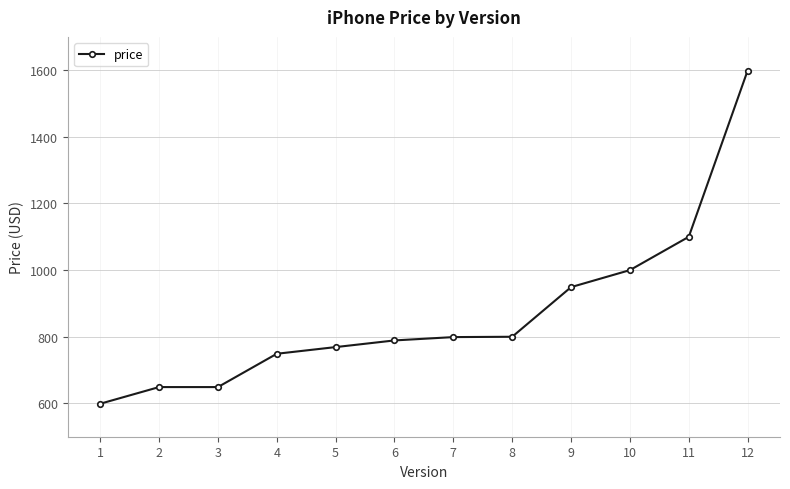

What is the value of the 12th point from the left?

1599